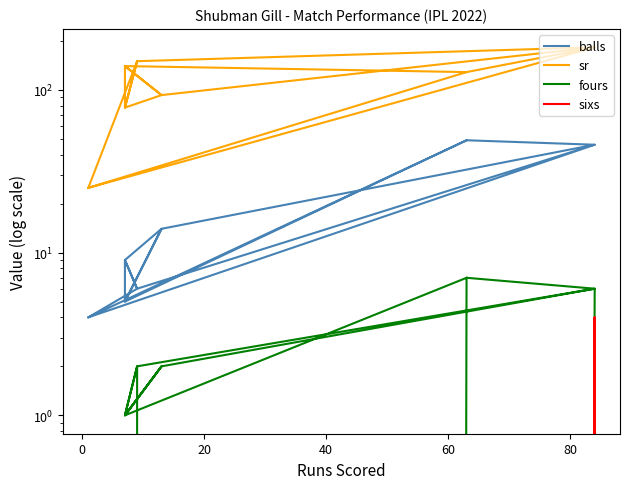

Does the chart have visible grid lines?

No